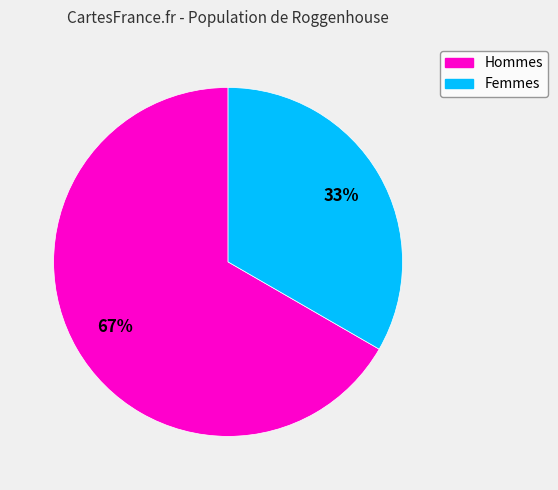

How many slices are in this pie chart?

2